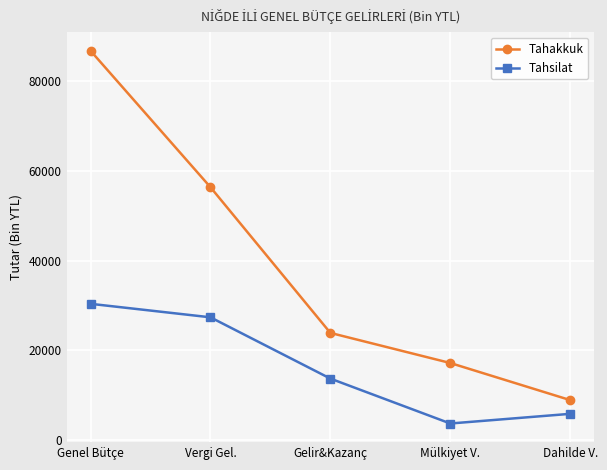

At which category is the sum across all series the highest?

Genel Bütçe